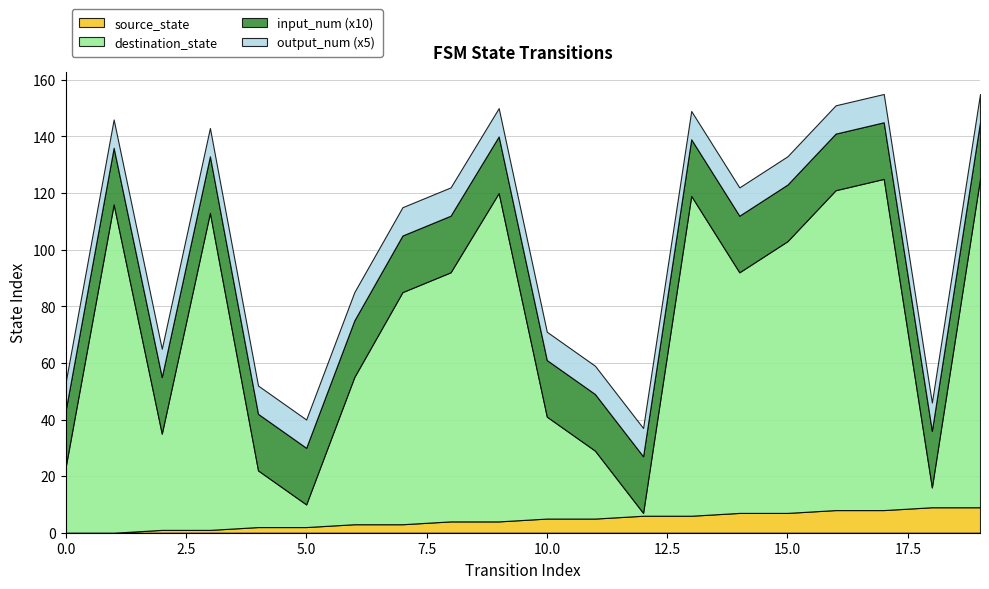

What are all the series names shown in the legend?

source_state, destination_state, input_num (x10), output_num (x5)